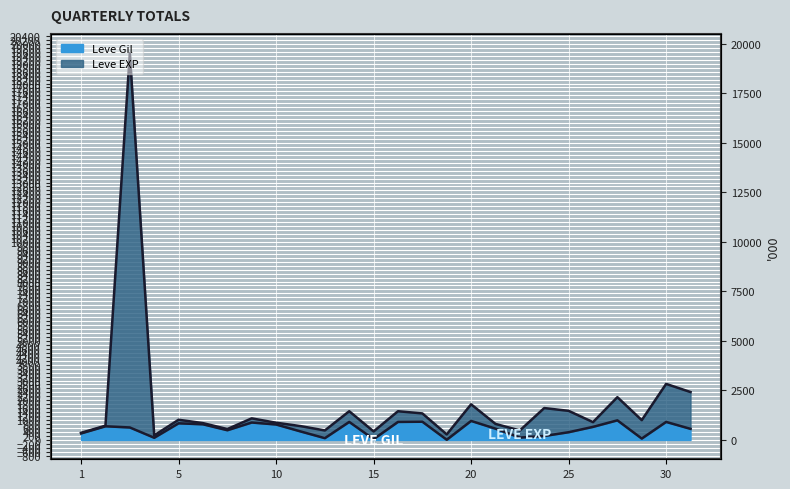

True or false: Leve EXP and Leve Gil cross at least once.

False